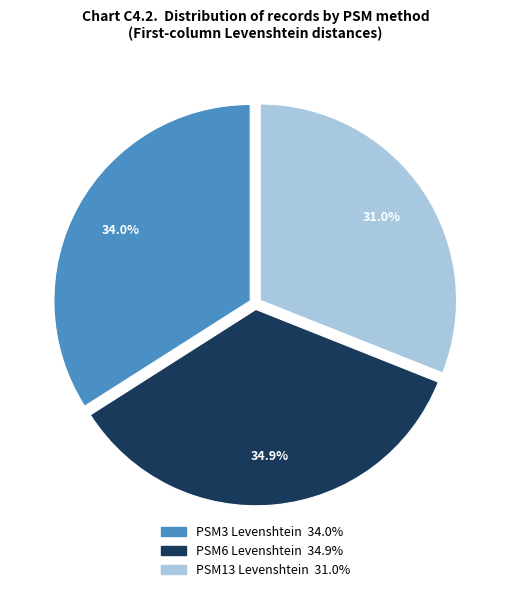

Is it true that PSM3 Levenshtein is 34% of the pie?

True